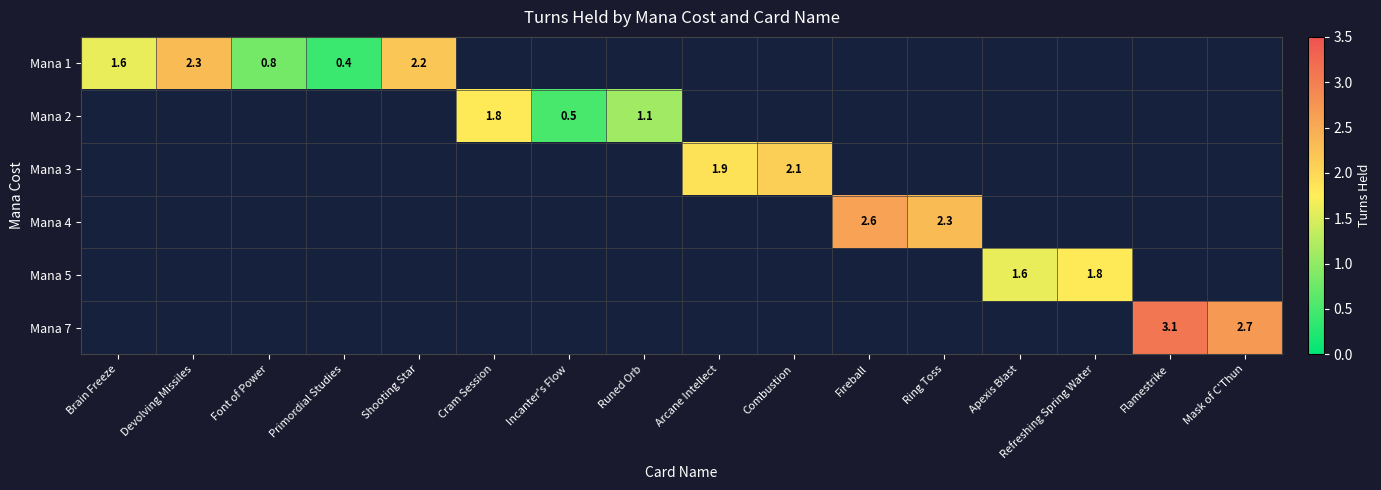

Count the number of data series in this chart.

6